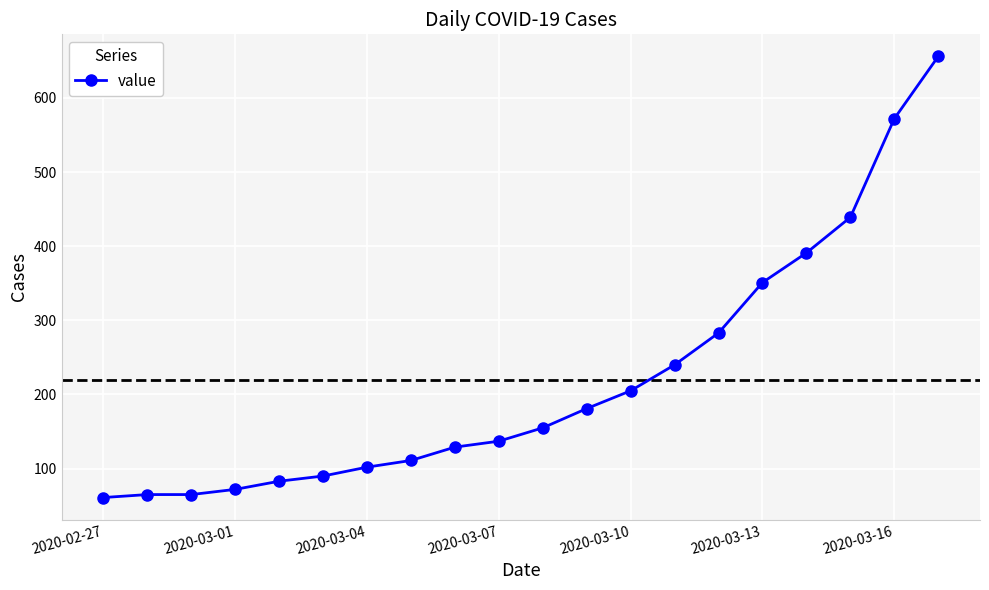

What is the difference between the maximum and minimum values?

595